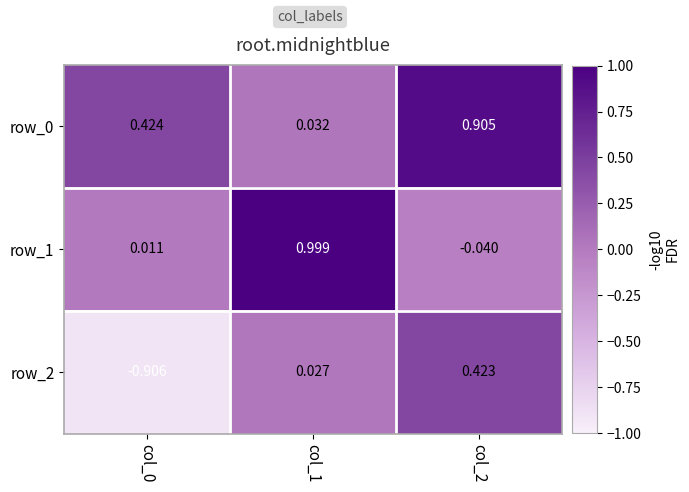

At which category is the sum across all series the highest?

col_2